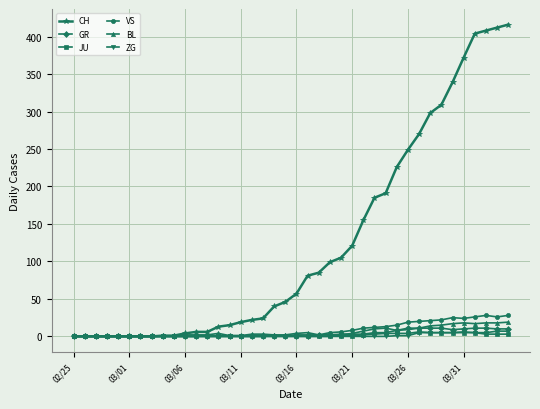

What is the value of the BL point at the 20th from the left?

2